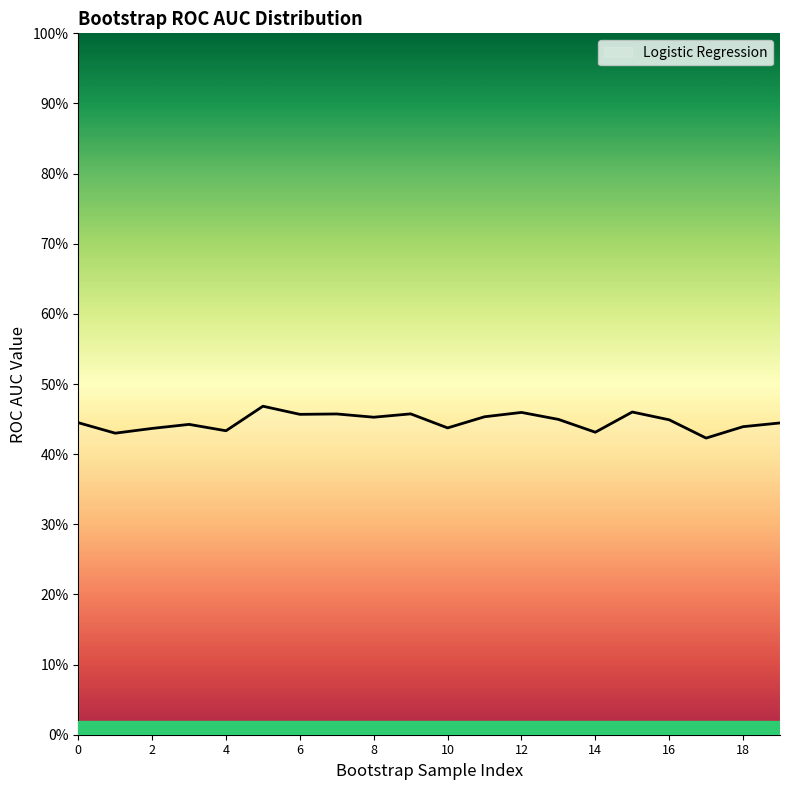

What is the sum of all values?

8.9